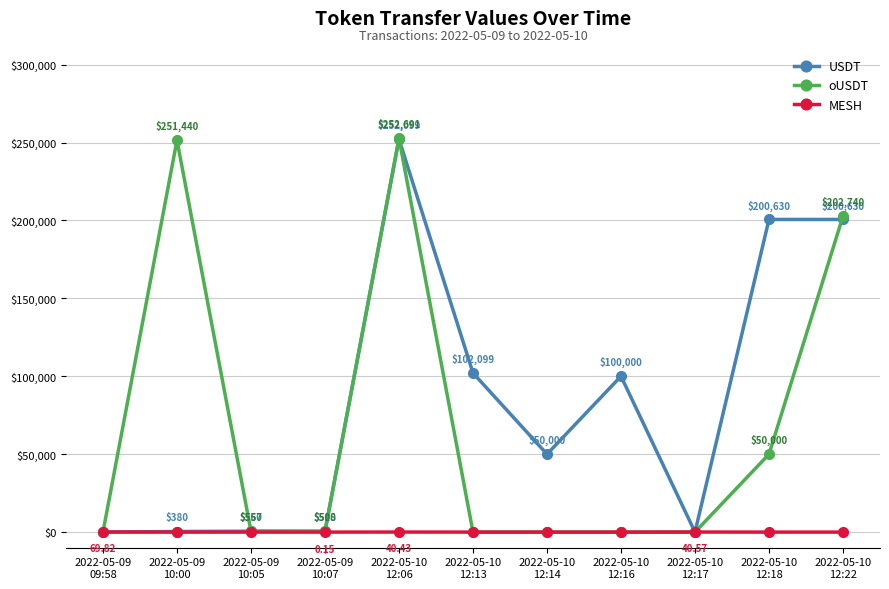

Which series ends up on top after the final intersection of MESH and USDT?

USDT